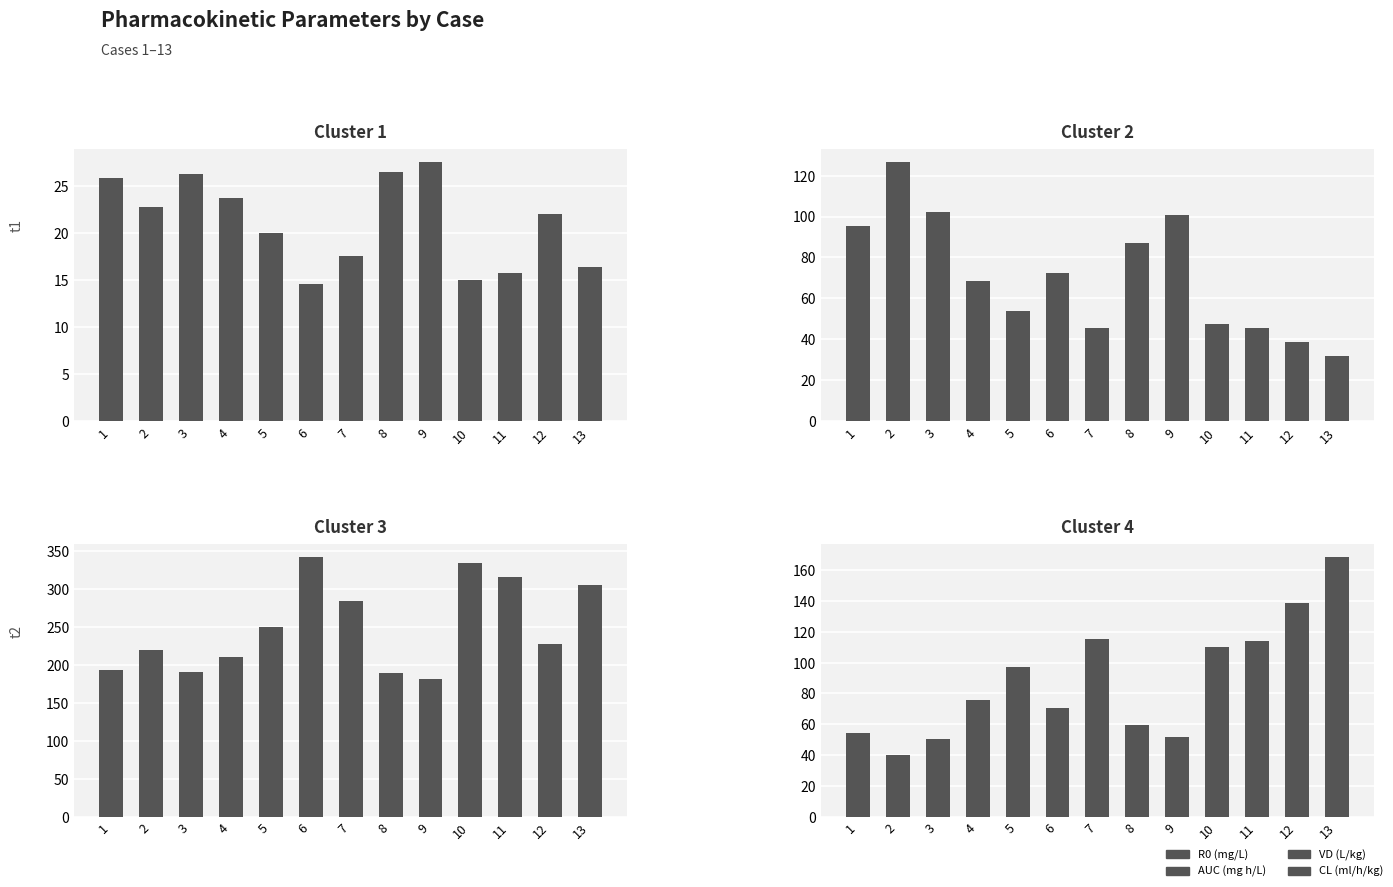

Reading left to right, transcribe all the data shown in this chart.

R0 (mg/L): 1=25.9	2=22.8	3=26.3	4=23.7	5=20.0	6=14.6	7=17.6	8=26.5	9=27.6	10=15.0	11=15.8	12=22.0	13=16.4
AUC (mg h/L): 1=95.6	2=126.8	3=102.4	4=68.7	5=54.1	6=72.5	7=45.5	8=87.3	9=100.7	10=47.3	11=45.8	12=38.8	13=31.7
VD (L/kg): 1=193.3	2=219.2	3=190.1	4=210.6	5=250.0	6=342.0	7=283.6	8=188.9	9=181.1	10=333.6	11=316.1	12=227.2	13=305.1
CL (ml/h/kg): 1=54.1	2=40.3	3=50.5	4=76.0	5=96.9	6=70.8	7=115.4	8=59.5	9=51.4	10=110.1	11=114.1	12=138.6	13=168.7